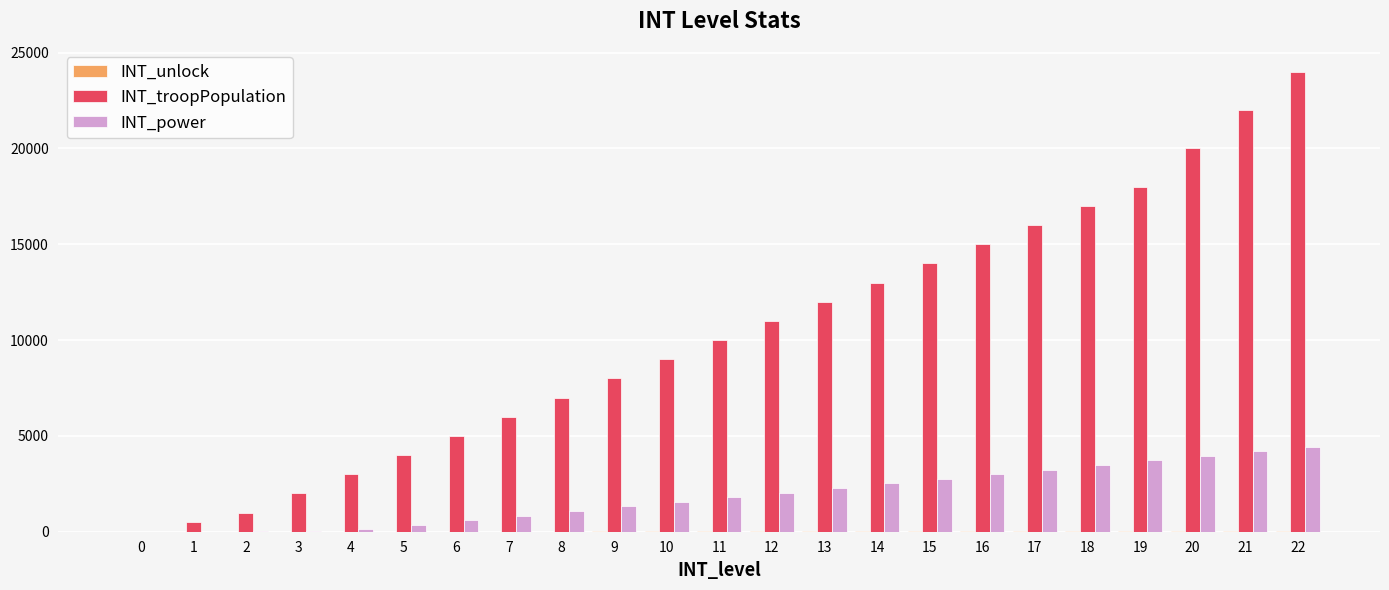

Which series changed the most between 13 and 18?

INT_troopPopulation